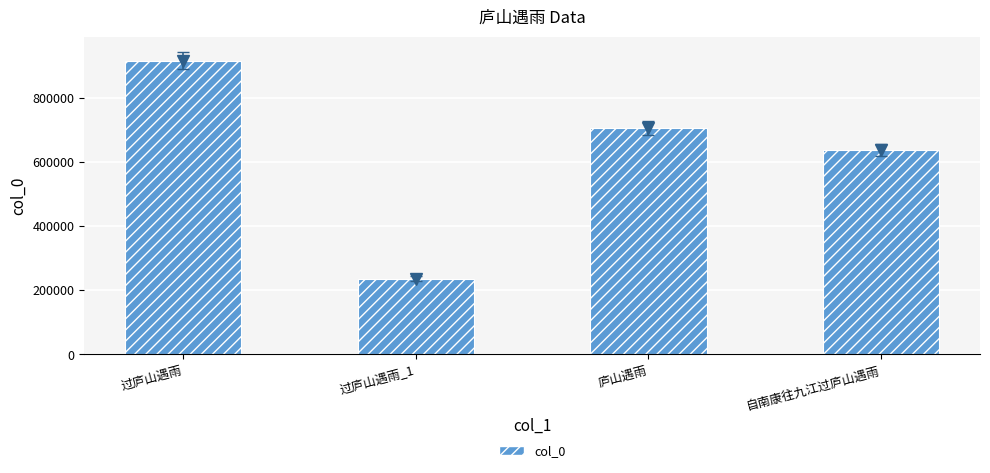

Are the bars horizontal?

No